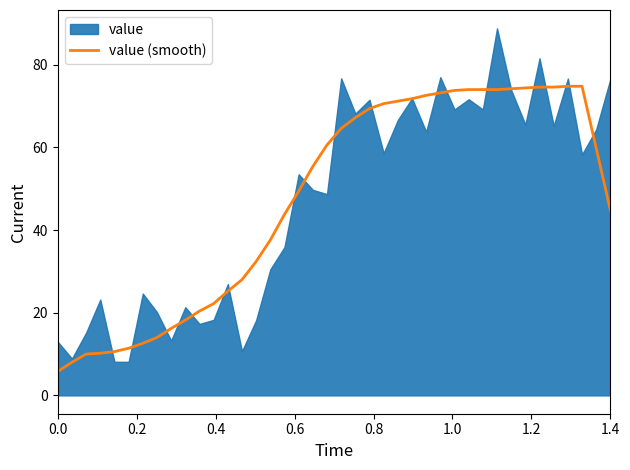

Does the chart display data point markers on the line(s)?

No